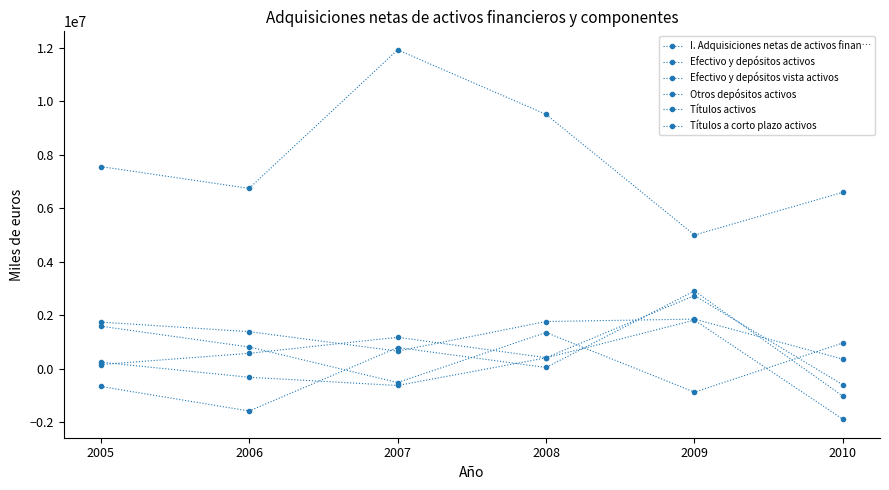

Does the chart have visible grid lines?

No